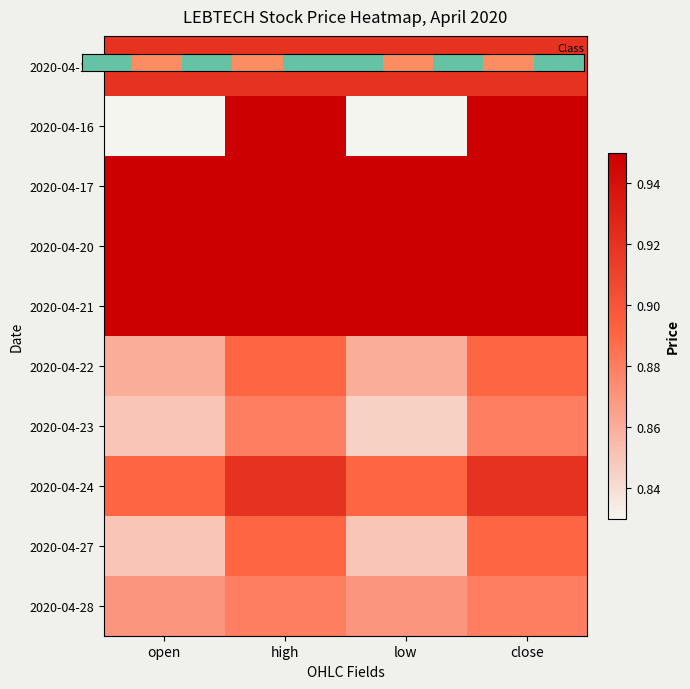

Which label corresponds to the smallest value in the chart?

open